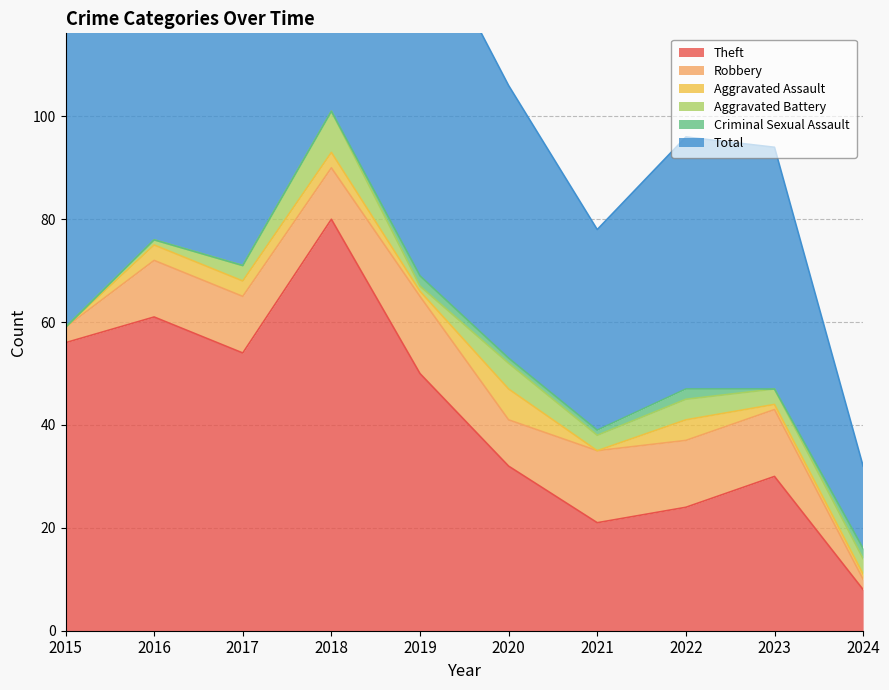

What is the average value of the Robbery series?

10